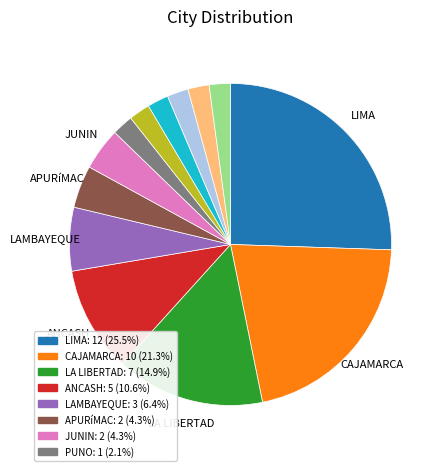

Does any single category account for the majority?

No